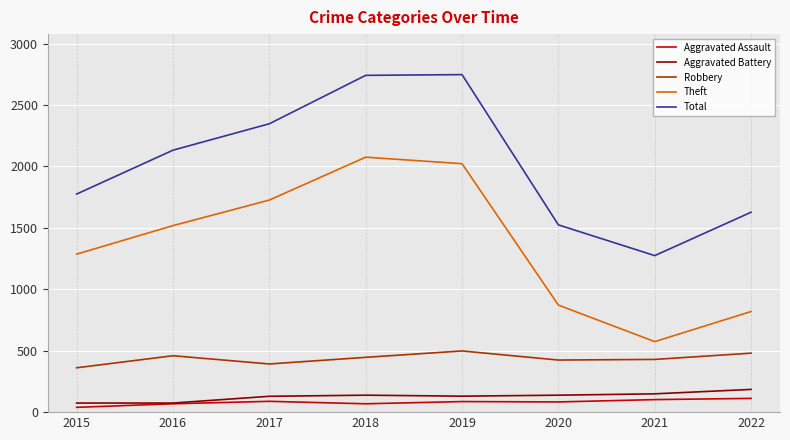

What is the maximum value for Aggravated Assault?

112